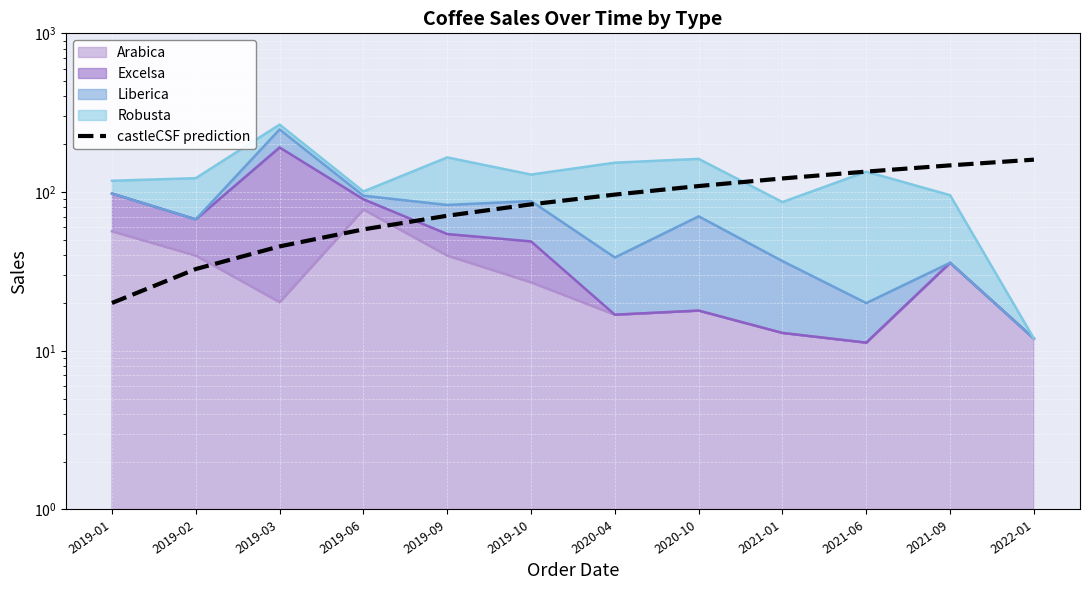

The value at 2021-09 is 80.0. True or false?

False